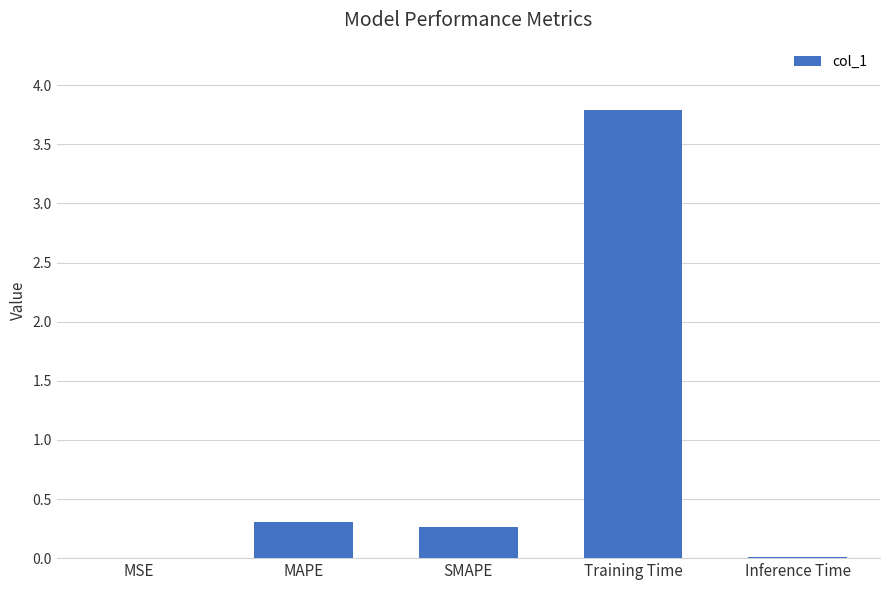

The value at MAPE is 0.3. True or false?

True